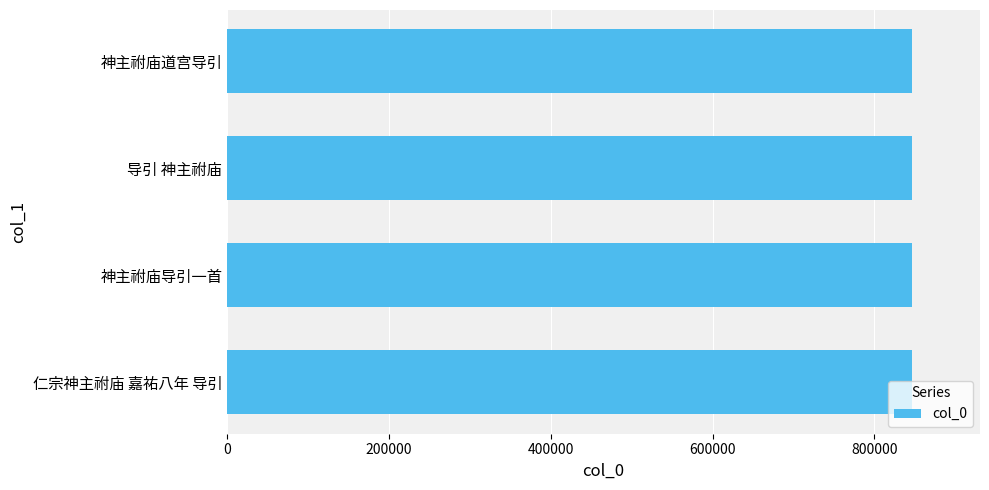

What is the sum of all values?

3384154